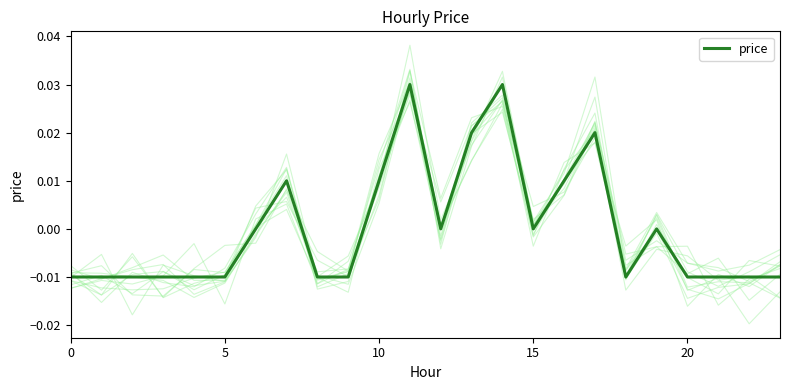

The value at 6 is 0.0. True or false?

False